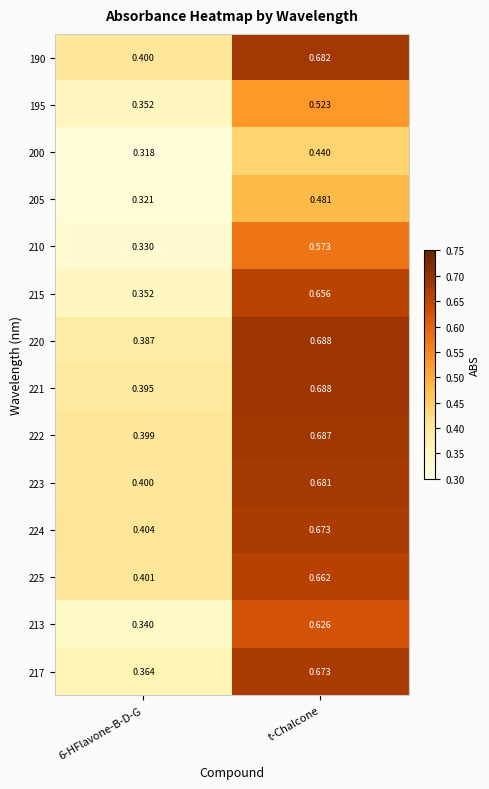

At which category is the sum across all series the highest?

t-Chalcone